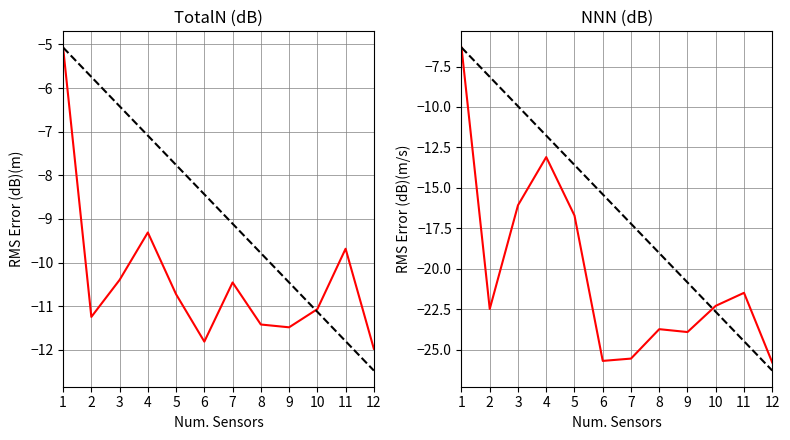

Reading left to right, transcribe all the data shown in this chart.

TotalN: -5.1	-11.2	-10.4	-9.3	-10.7	-11.8	-10.5	-11.4	-11.5	-11.1	-9.7	-12.0
TotalN trend: -5.1	-5.7	-6.4	-7.1	-7.8	-8.4	-9.1	-9.8	-10.5	-11.1	-11.8	-12.5
NNN: -6.3	-22.5	-16.1	-13.1	-16.7	-25.7	-25.5	-23.7	-23.9	-22.3	-21.5	-25.8
NNN trend: -6.3	-8.1	-10.0	-11.8	-13.6	-15.4	-17.2	-19.0	-20.8	-22.7	-24.5	-26.3